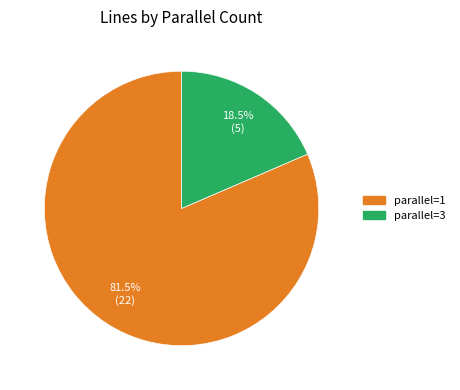

Rank the categories by value from lowest to highest.

parallel=3, parallel=1